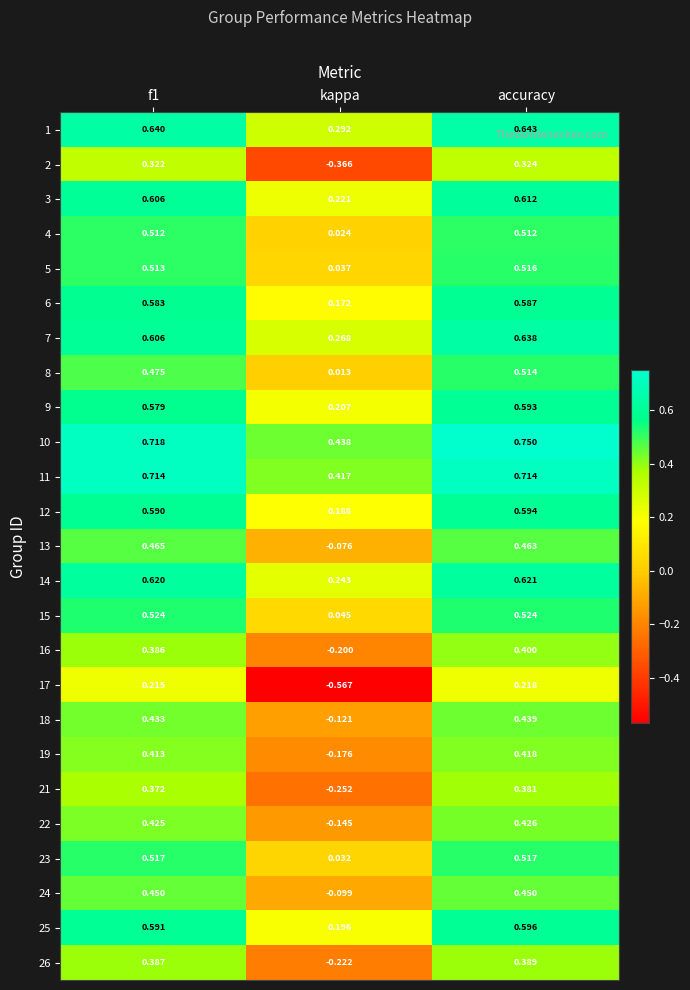

At which category does the chart reach its minimum across all series?

kappa